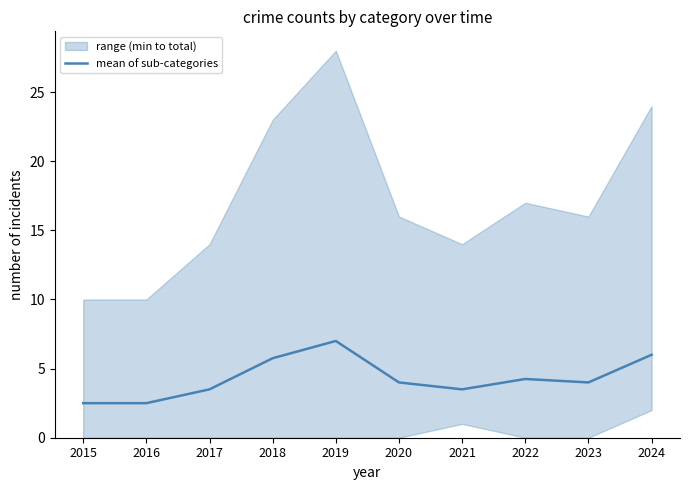

True or false: the data shows 6.0 at 2024.

True